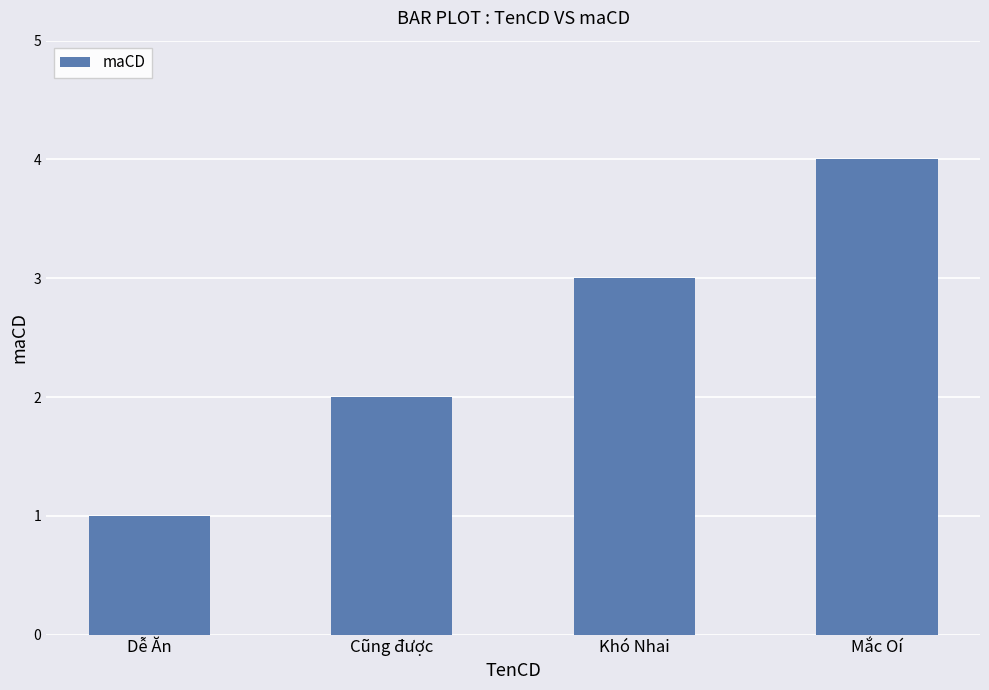

Rank the categories by value from lowest to highest.

Dễ Ăn, Cũng được, Khó Nhai, Mắc Oí